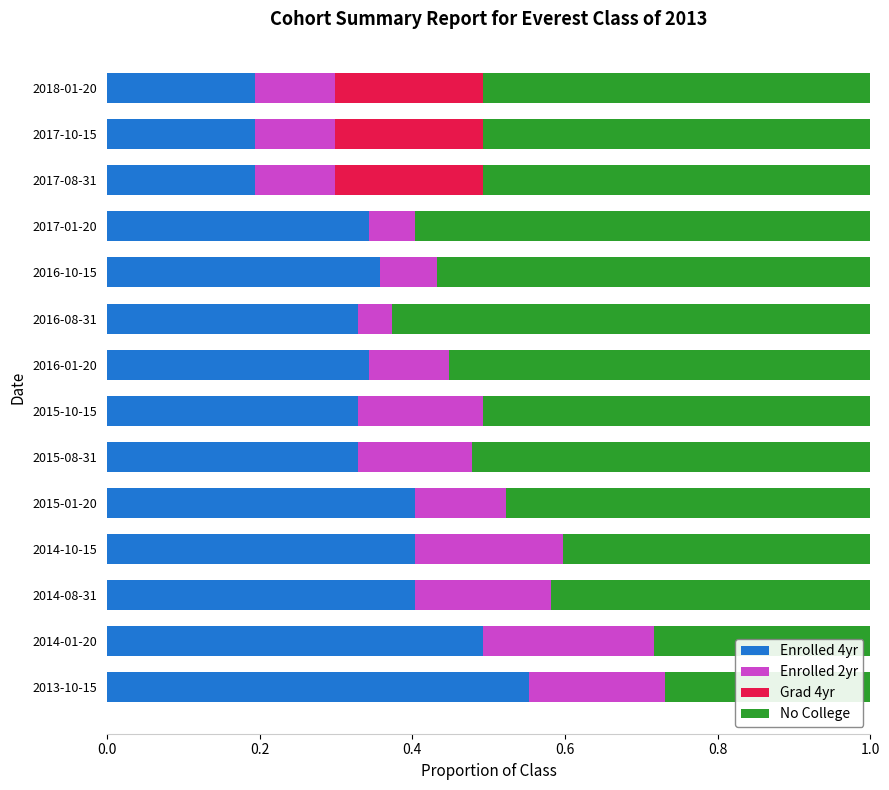

What are all the series names shown in the legend?

Enrolled 4yr, Enrolled 2yr, Grad 4yr, No College